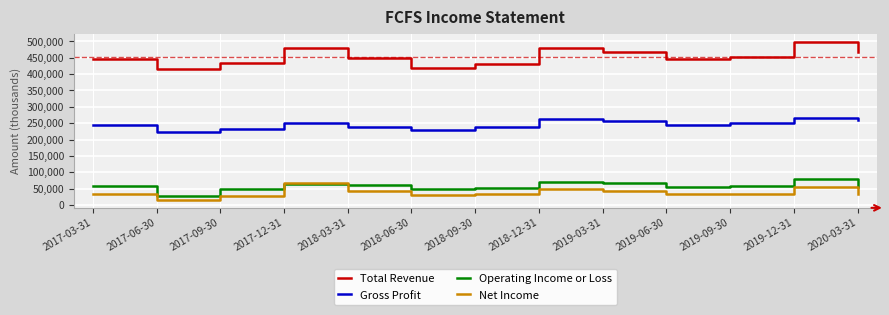

True or false: Net Income has a value of 54200 at 2019-12-31.

True